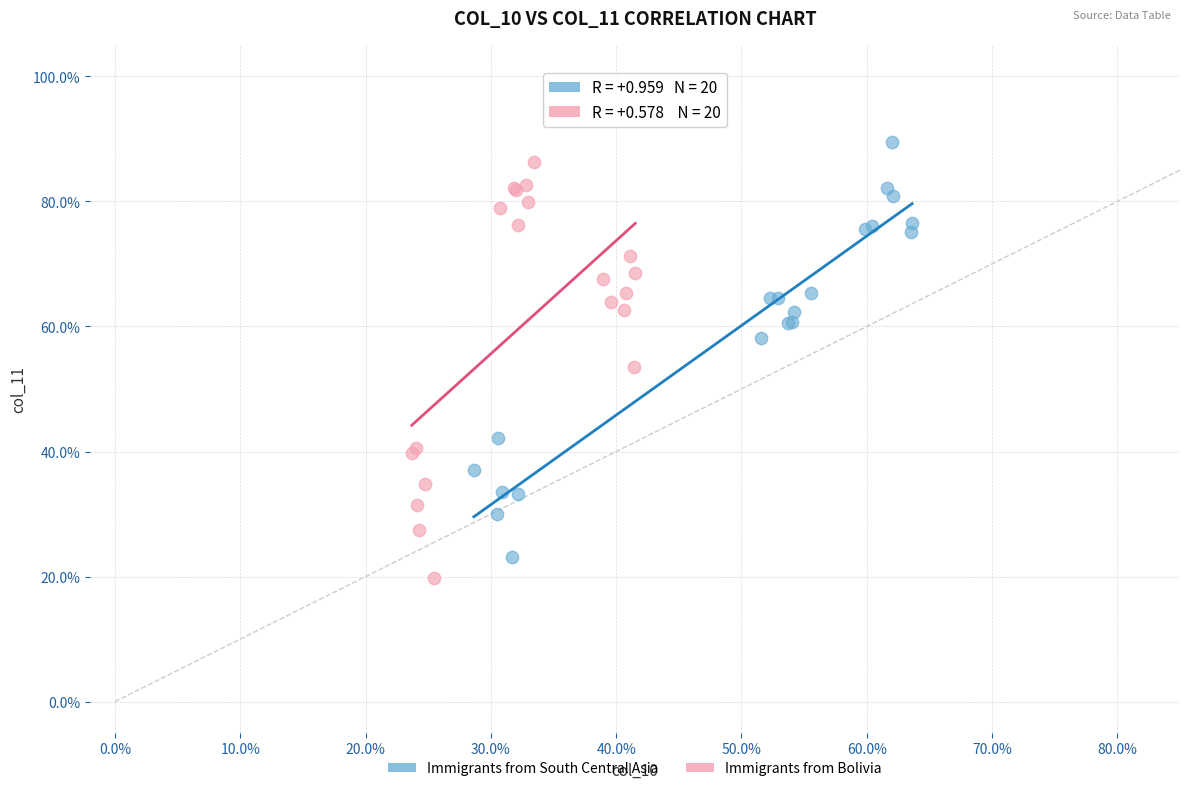

Which series reaches the minimum Y coordinate?

Immigrants from Bolivia